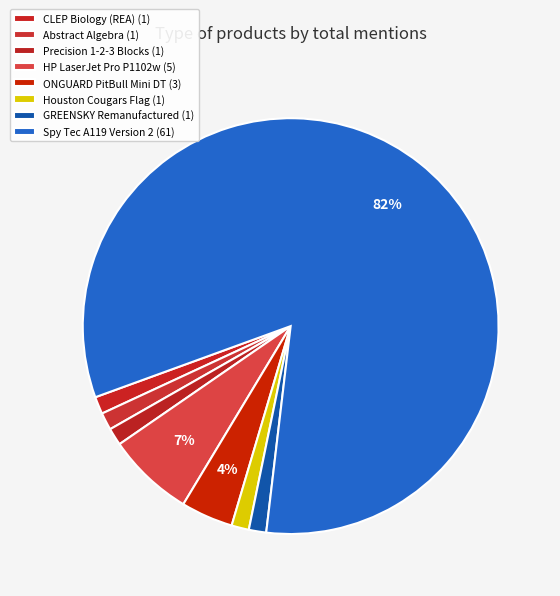

True or false: Houston Cougars Flag accounts for 1% of the total.

True